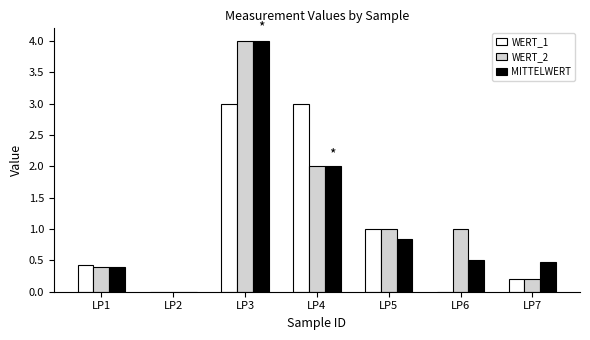

Which series changed the most between LP5 and LP6?

WERT_1